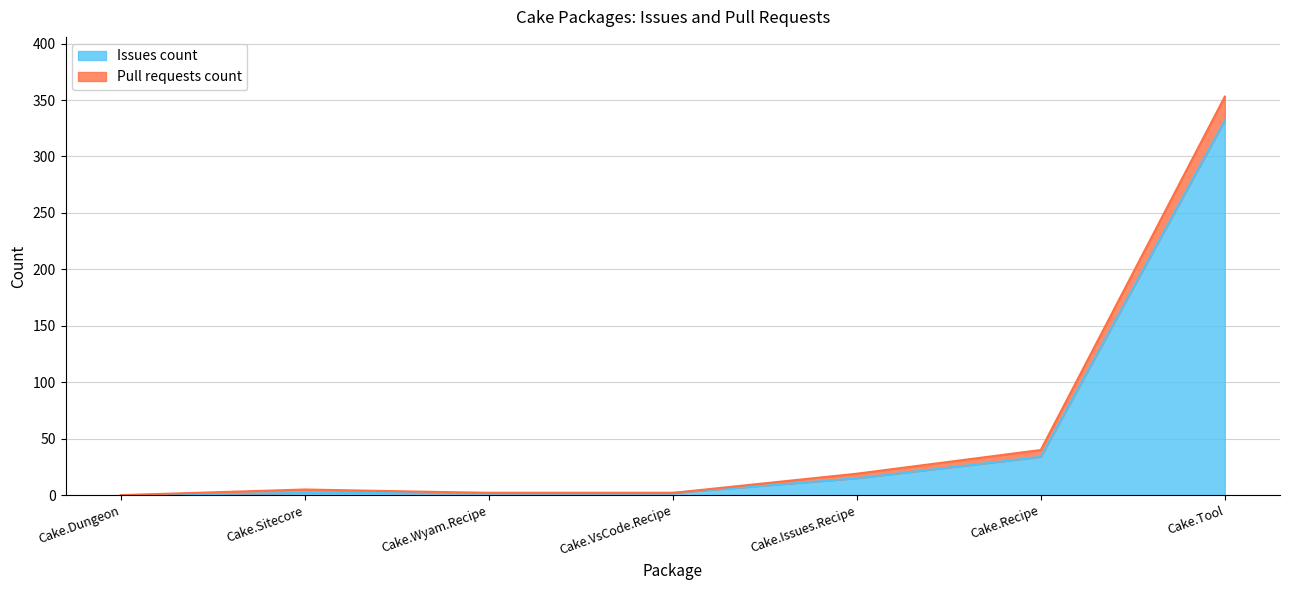

True or false: Issues count has a value of 542 at Cake.Tool.

False